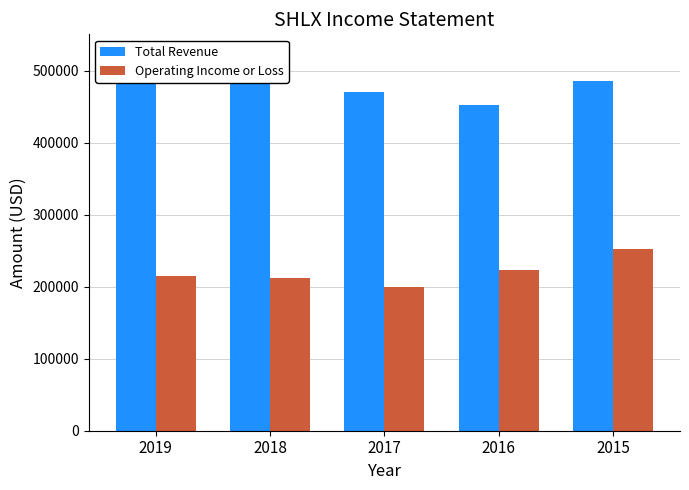

Count the Total Revenue values in the range 470100 to 503000.

3